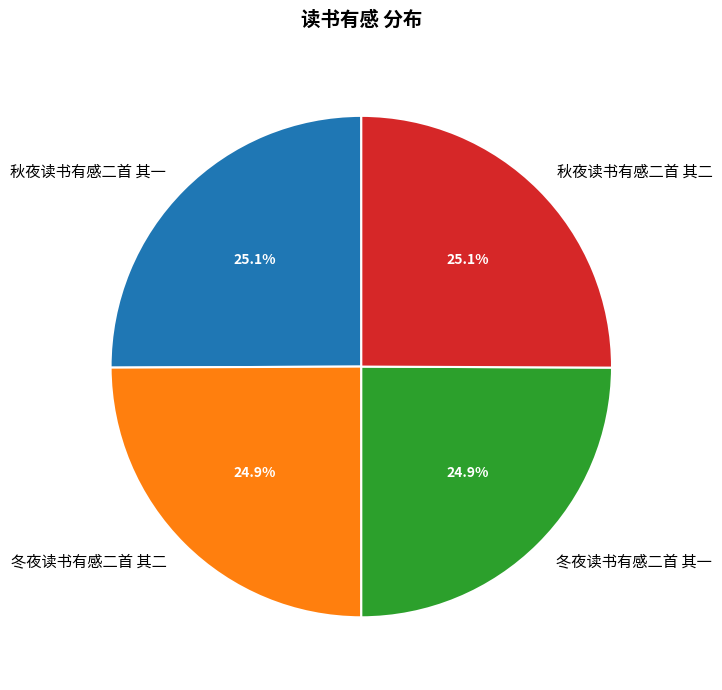

Count the number of slices in the pie.

4